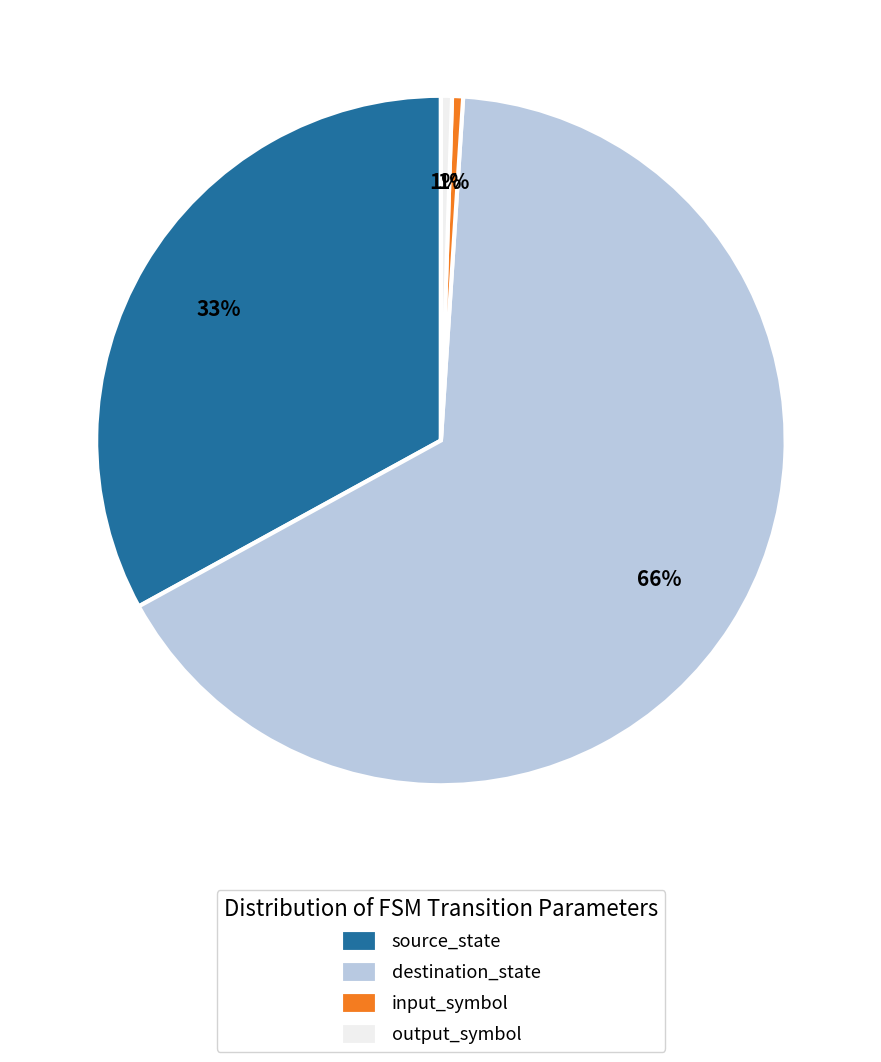

Does source_state represent more than half of the total?

No